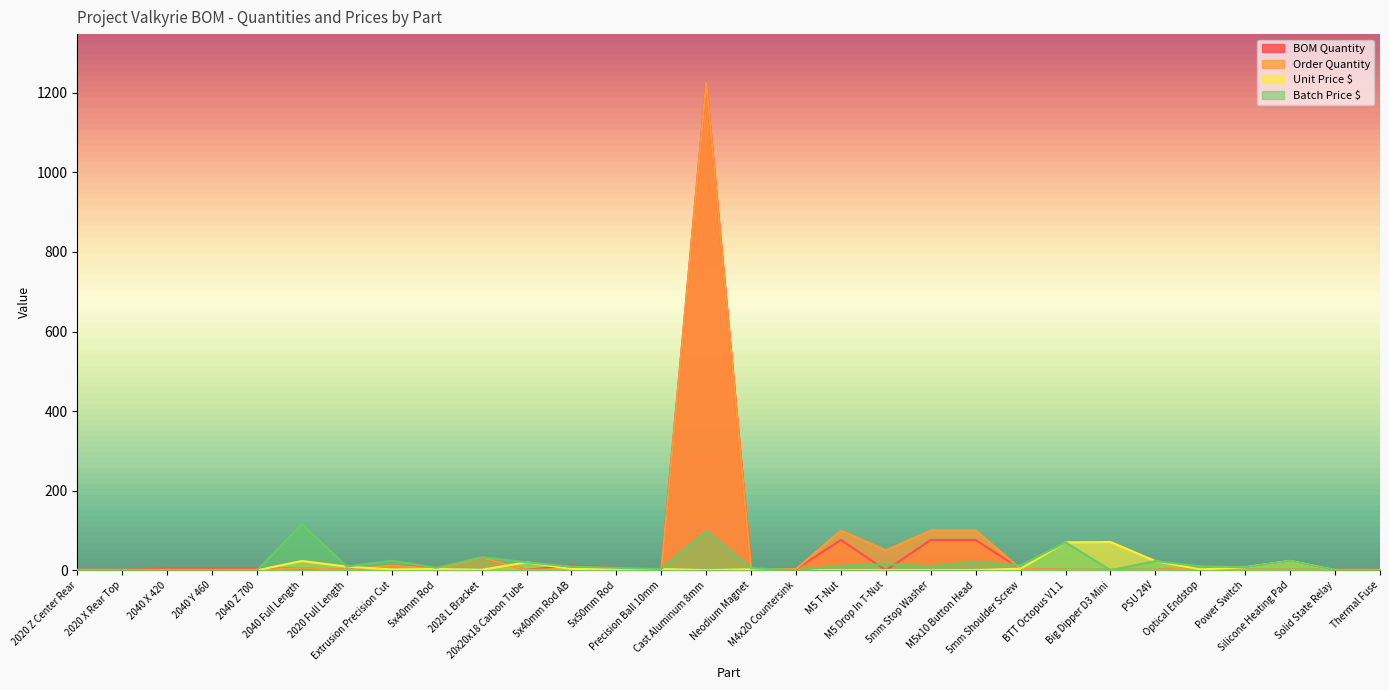

What are all the series names shown in the legend?

BOM Quantity, Order Quantity, Unit Price $, Batch Price $